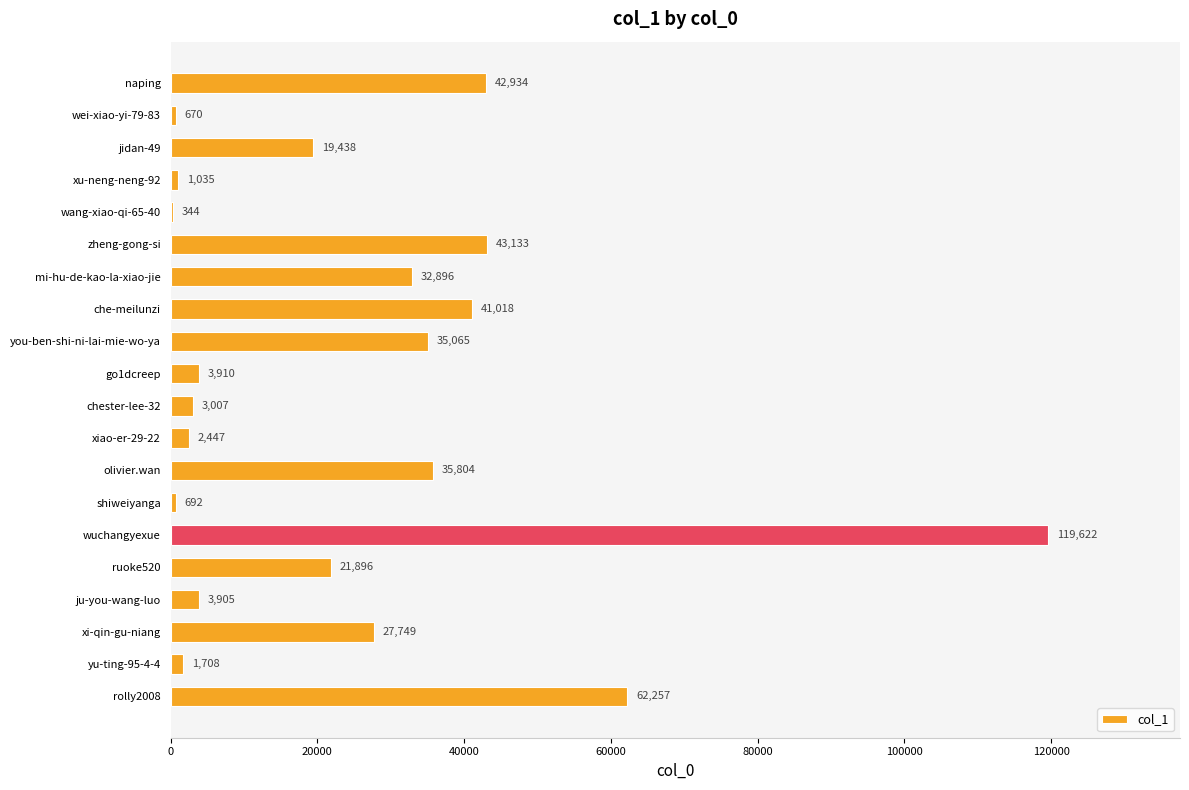

Which has a higher value, yu-ting-95-4-4 or ju-you-wang-luo?

ju-you-wang-luo